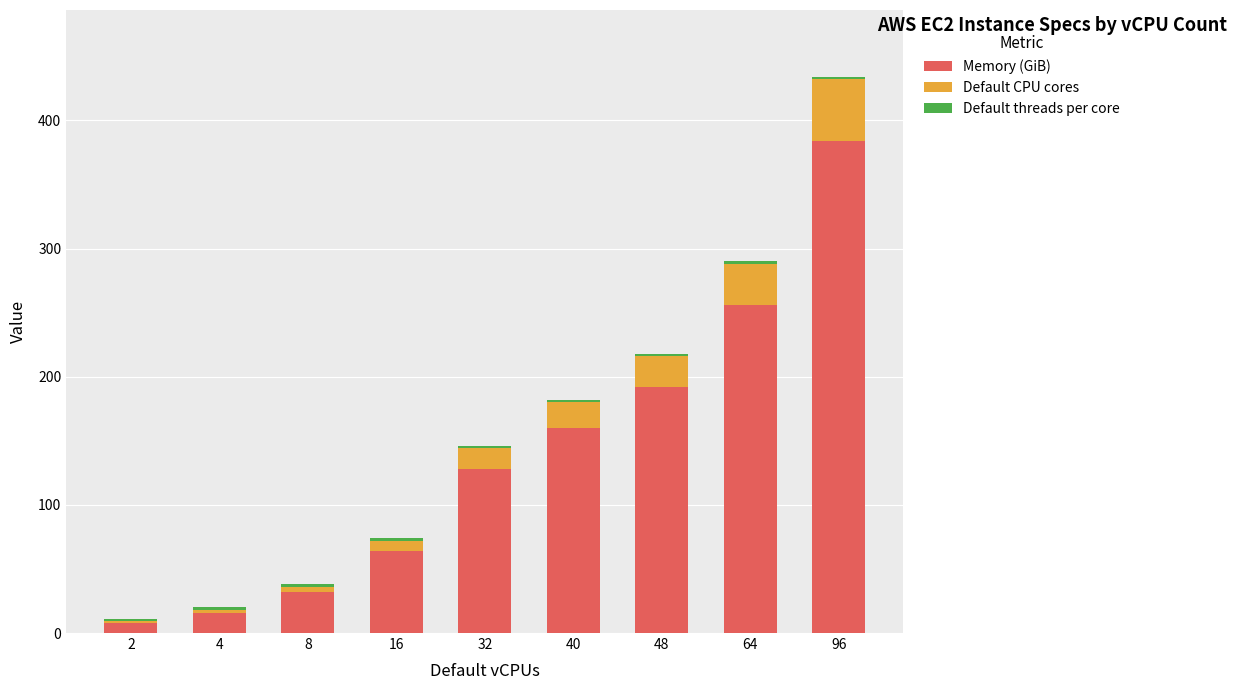

At which category is the sum across all series the highest?

96